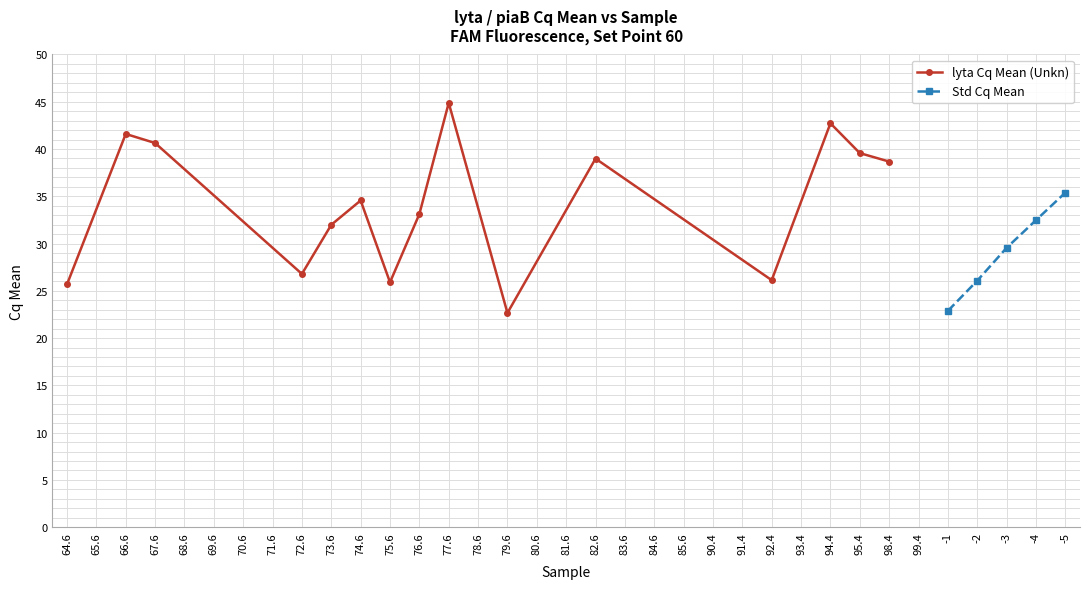

The value of Std Cq Mean at -2 is 26.1. True or false?

True